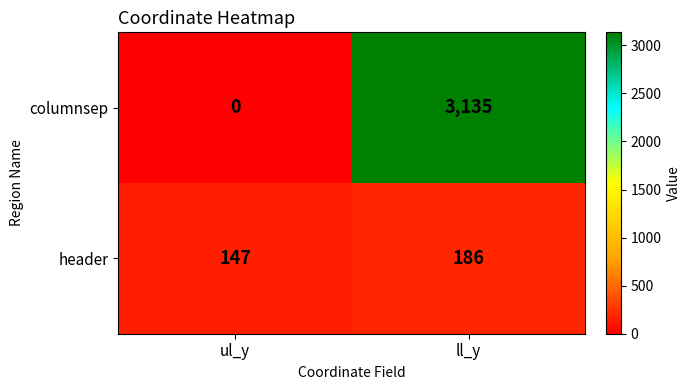

Rank the series by their average value, from lowest to highest.

header, columnsep